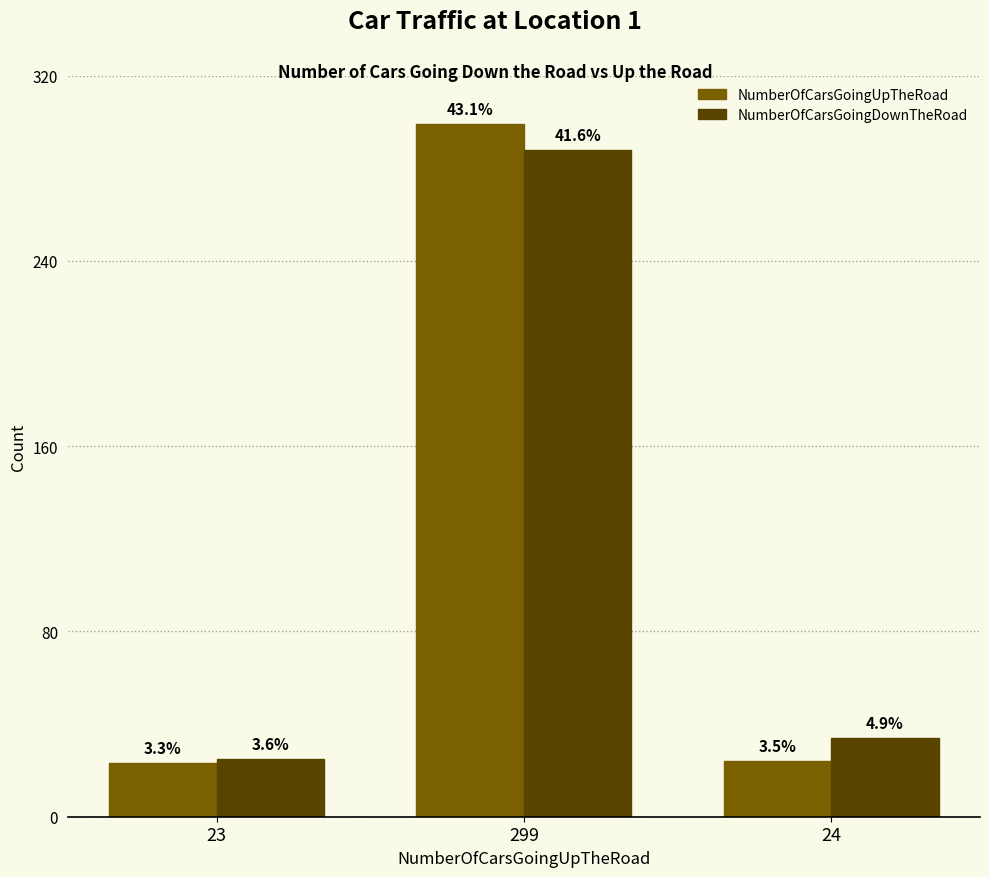

How many bars are there in each group?

2